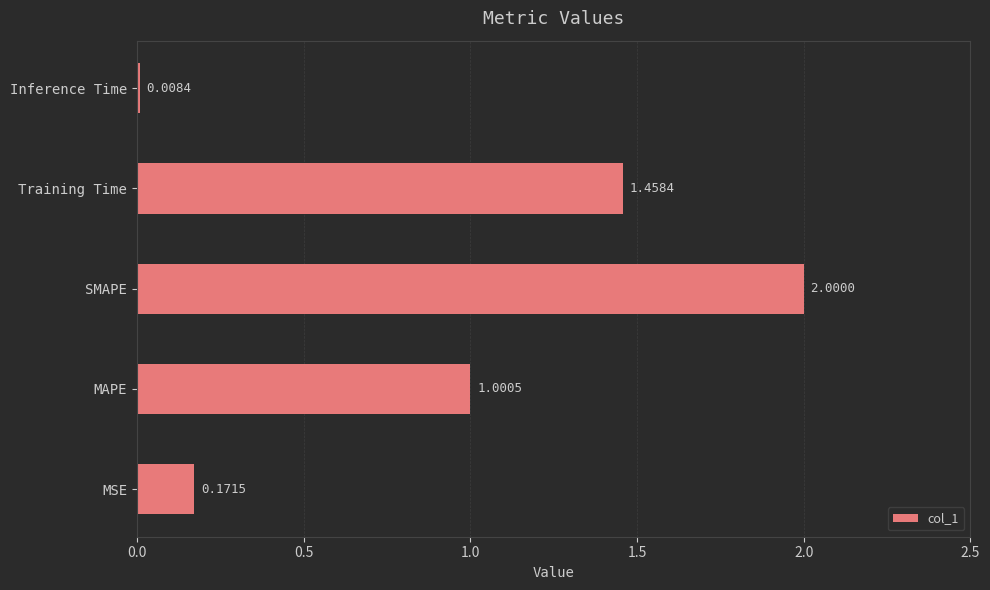

What is the sum of all values?

4.6